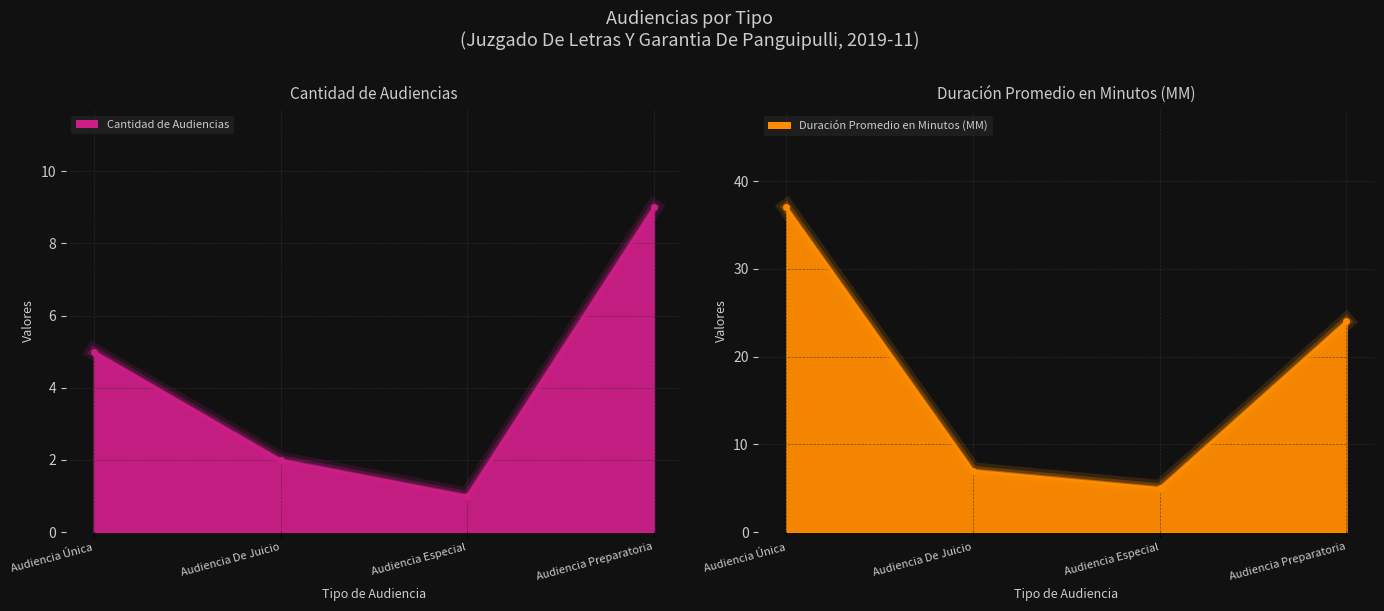

Which series has the largest total across all categories?

Duración Promedio en Minutos (MM)